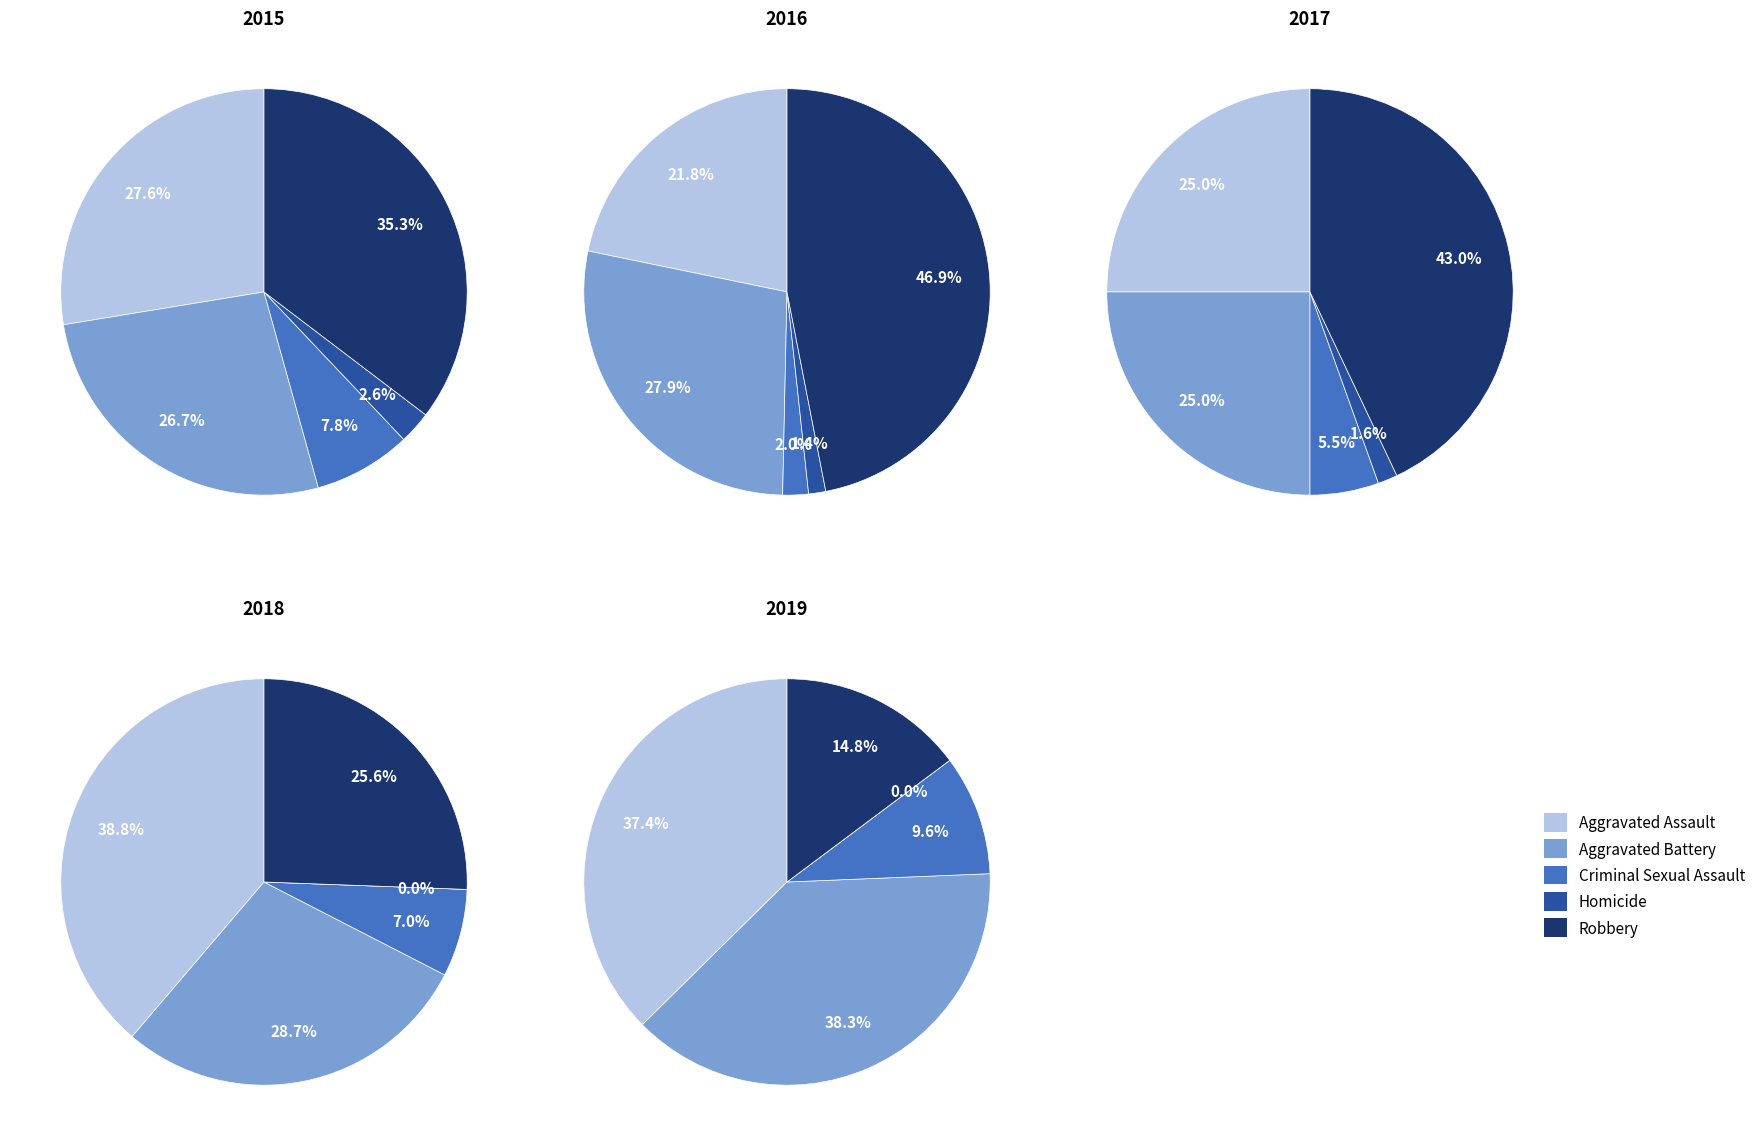

Which category has the biggest portion of the pie?

Robbery